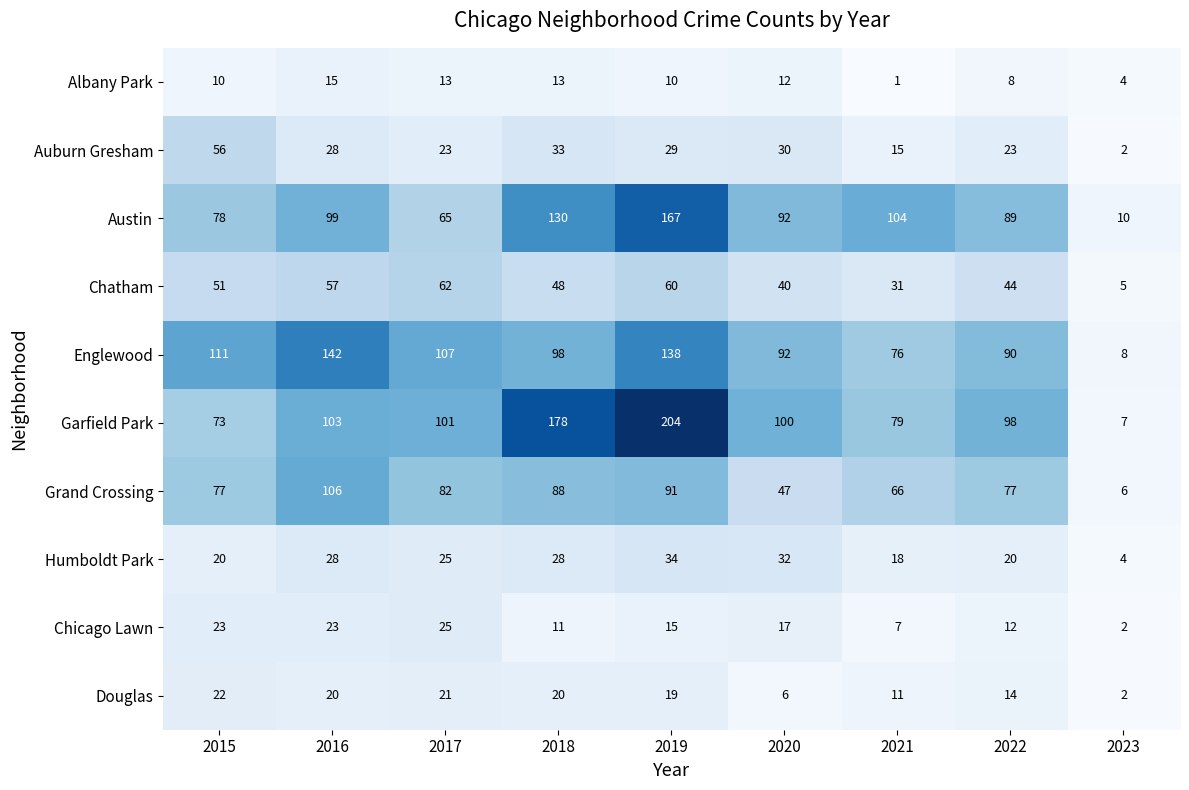

At which label is Grand Crossing closest to 56?

2020